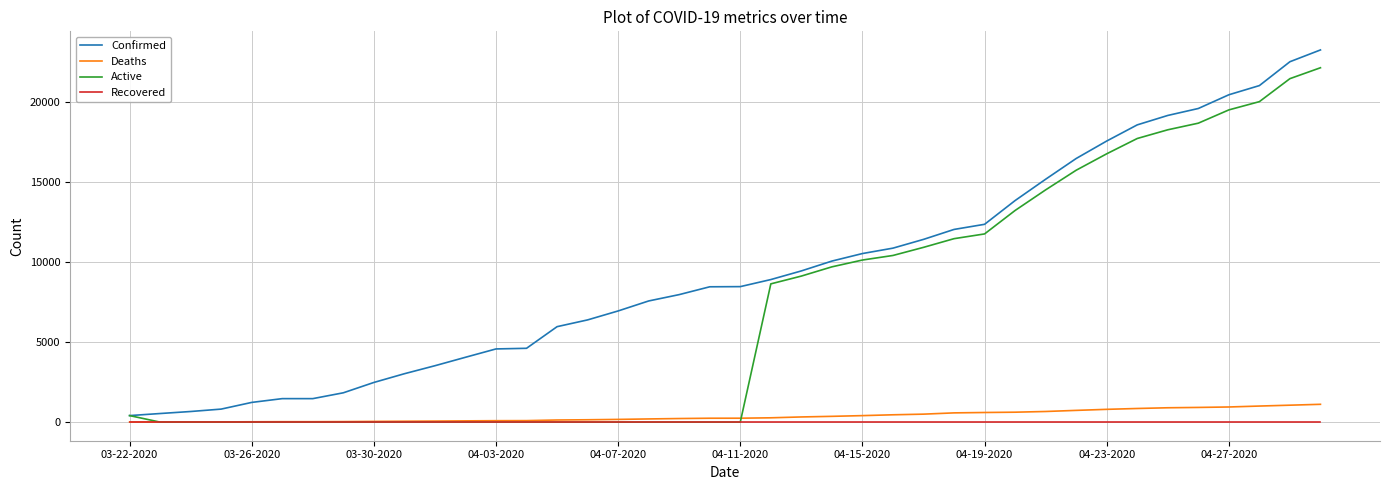

Which series has the largest total across all categories?

Confirmed